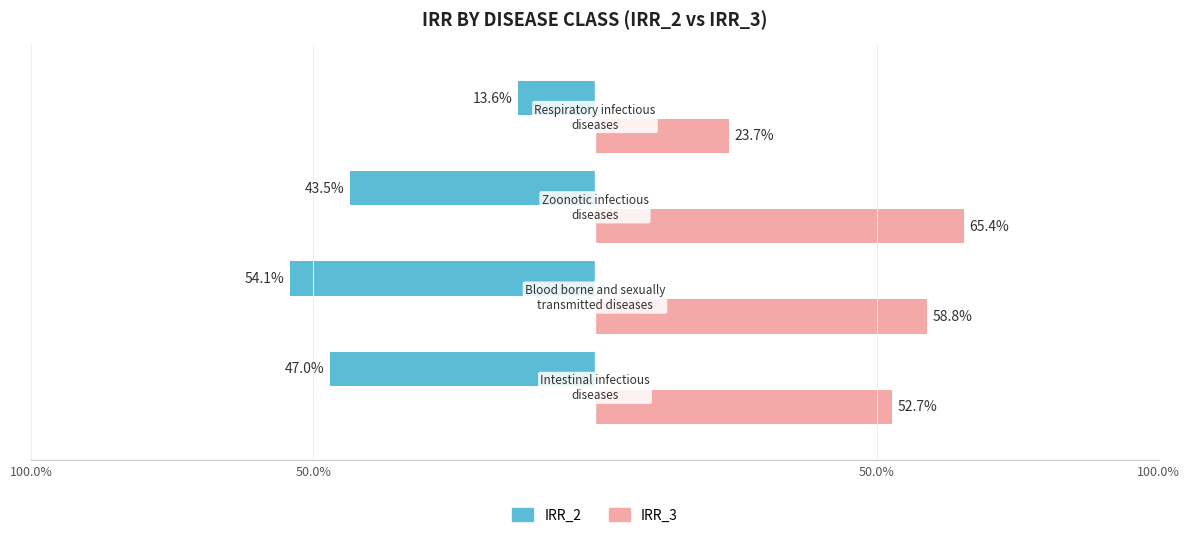

What is the difference between the maximum and minimum values in the IRR_3 series?

0.4